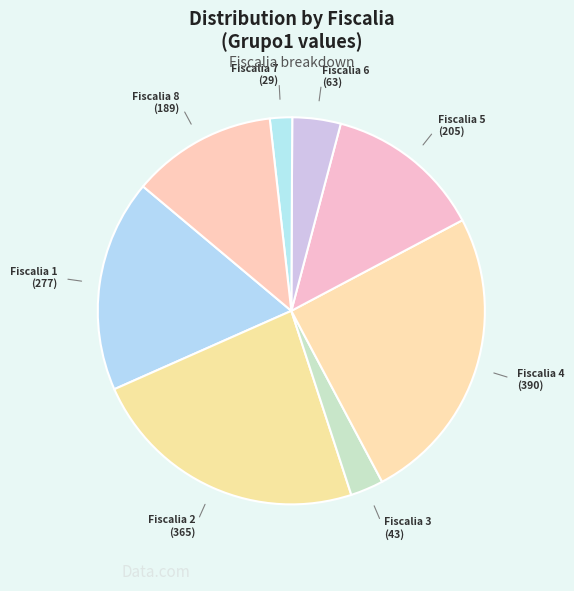

Is there any slice that represents more than half of the pie?

No